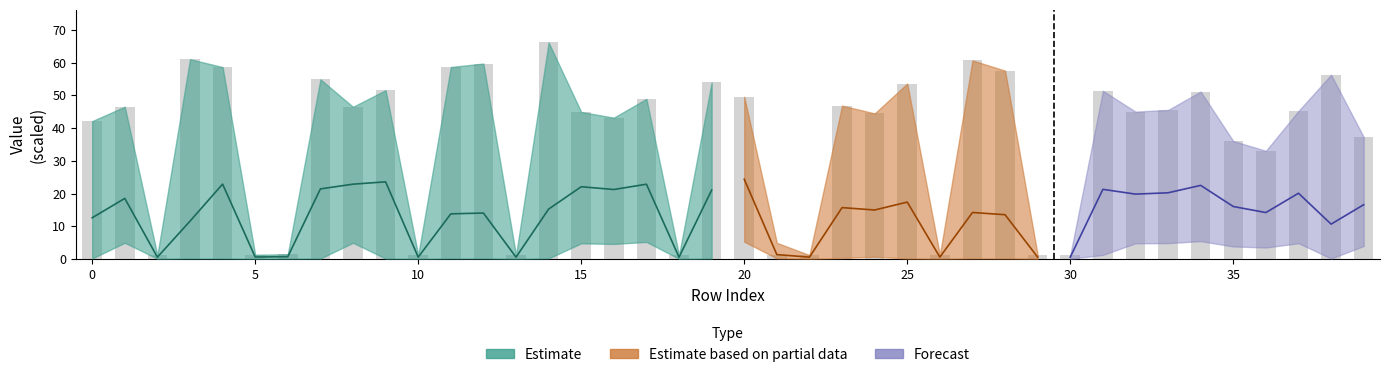

What is the smallest value displayed?

1.2